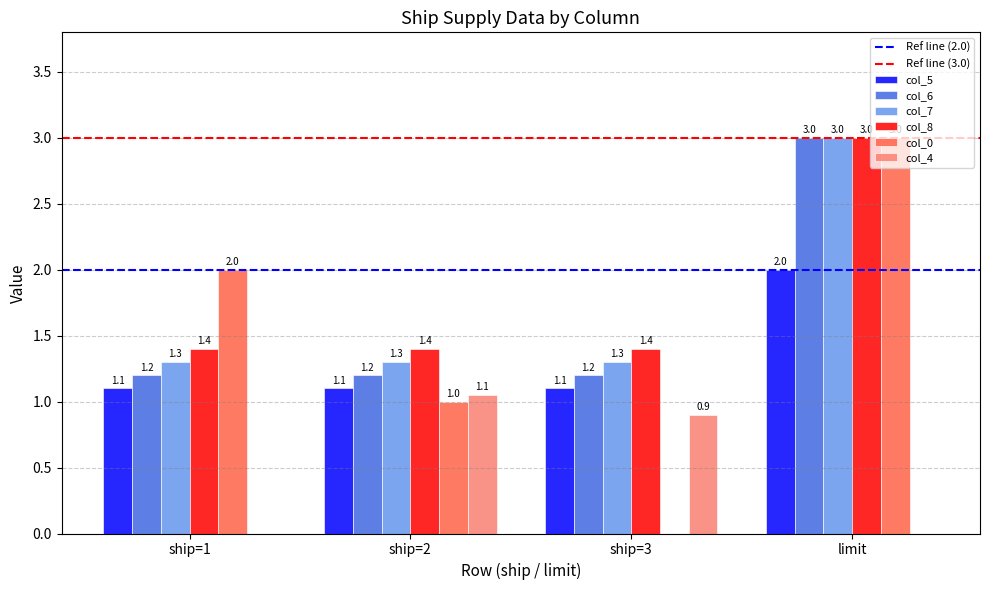

Is the value of col_6 at ship=1 greater than the value of col_4 at ship=3?

Yes